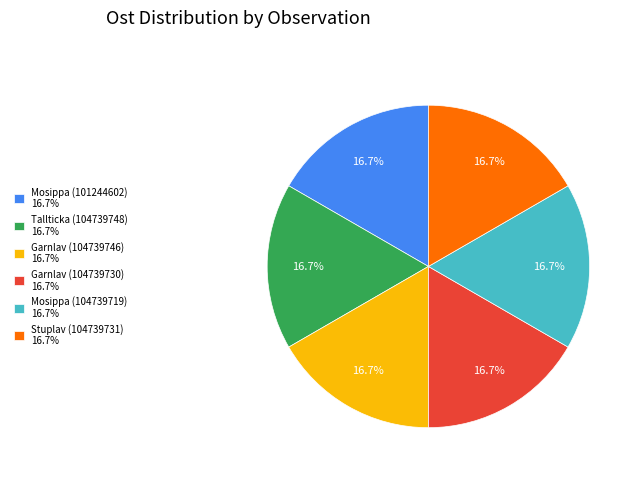

What portion of the pie excludes Tallticka (104739748)?

83.3%